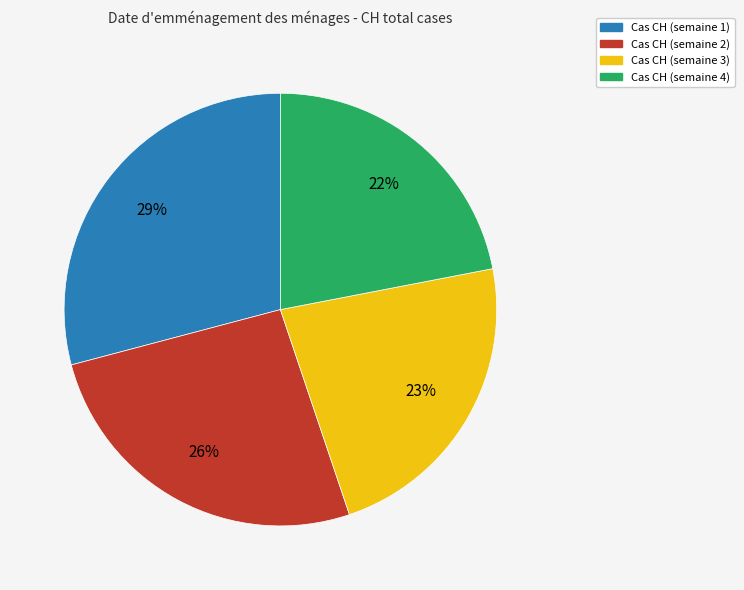

Does any single category account for the majority?

No